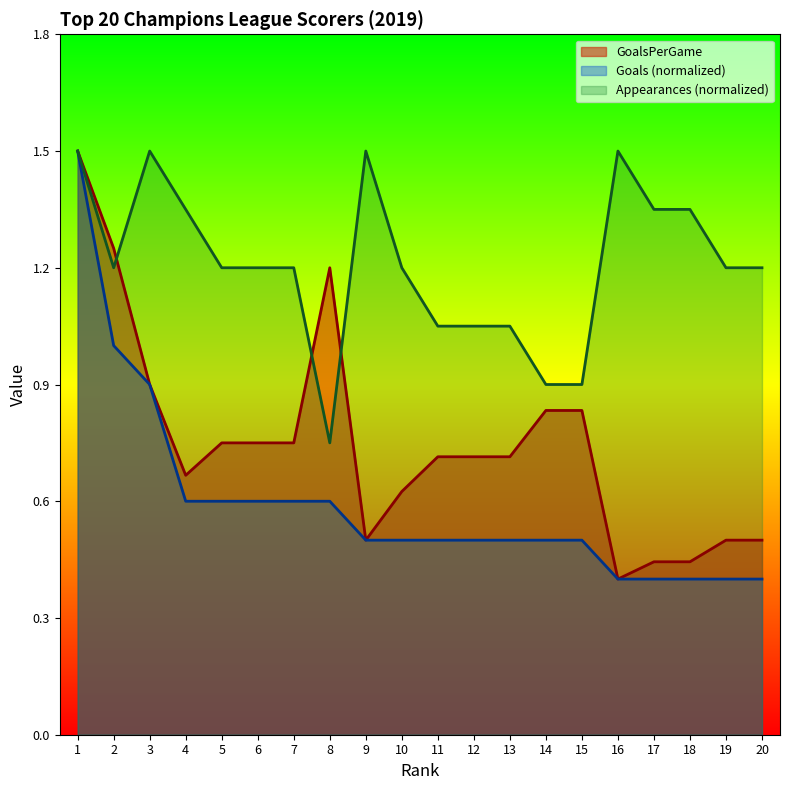

List the series in order of their overall mean, lowest first.

Goals (normalized), GoalsPerGame, Appearances (normalized)